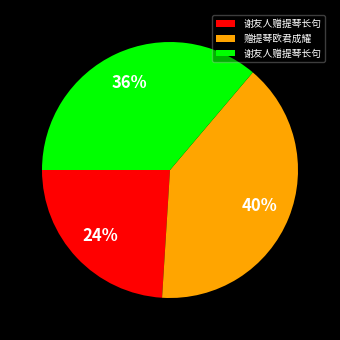

To the nearest percent, what is the difference between the largest and smallest slice percentages?

16%